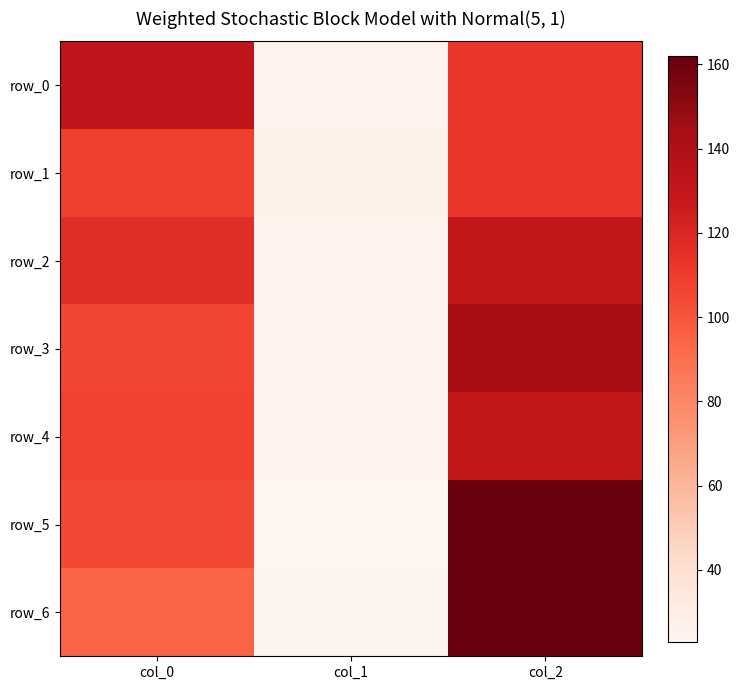

What is the maximum value for row_4?

131.0